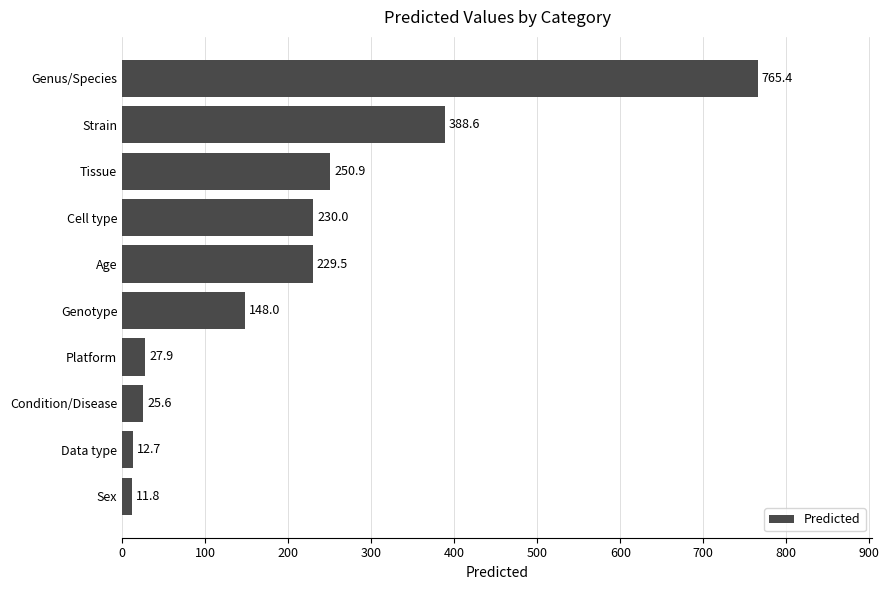

Between Sex and Platform, which is larger?

Platform